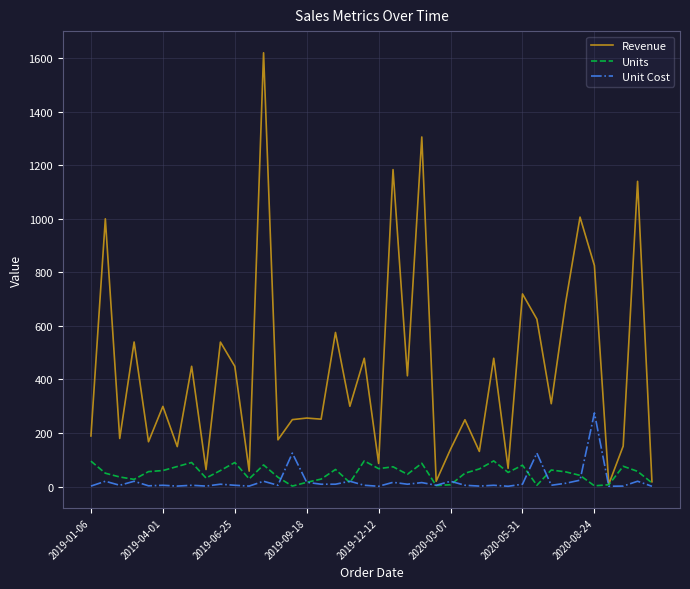

How many lines are shown in the chart?

3